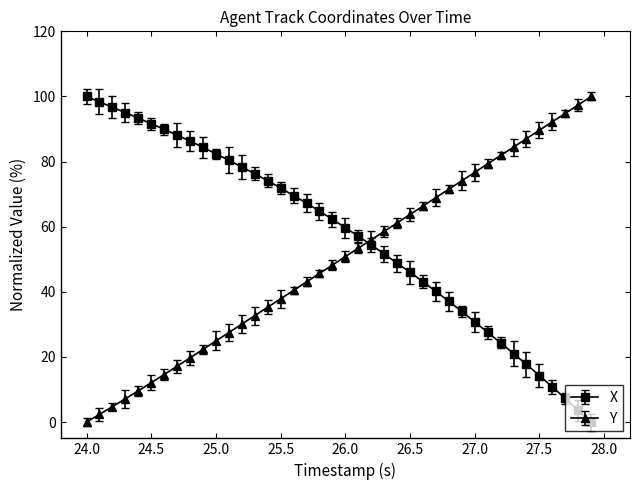

After their last crossing, which series has the higher values: X or Y?

Y